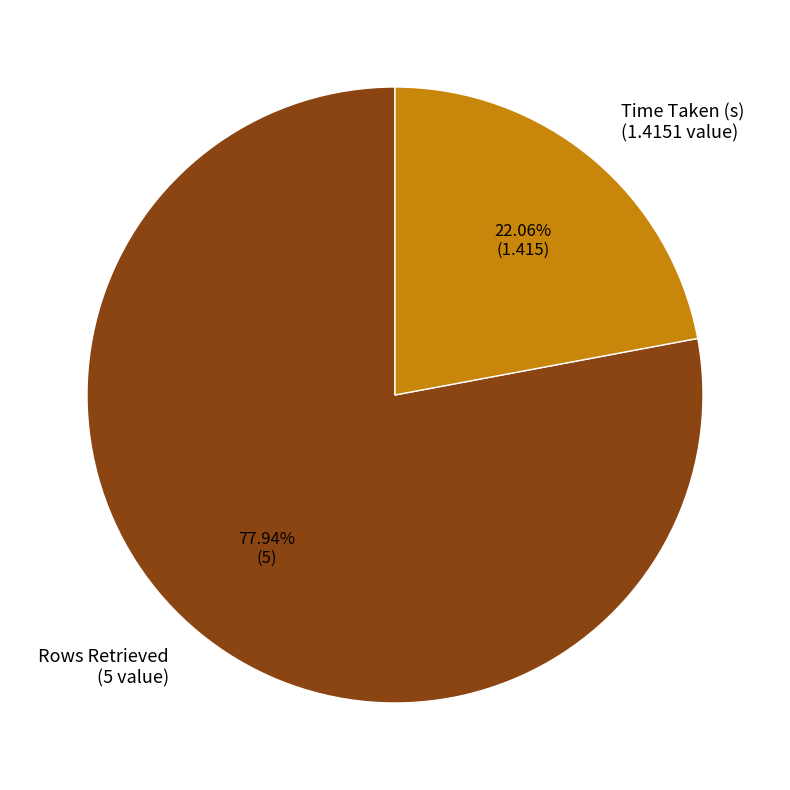

Which category has the biggest portion of the pie?

Rows Retrieved